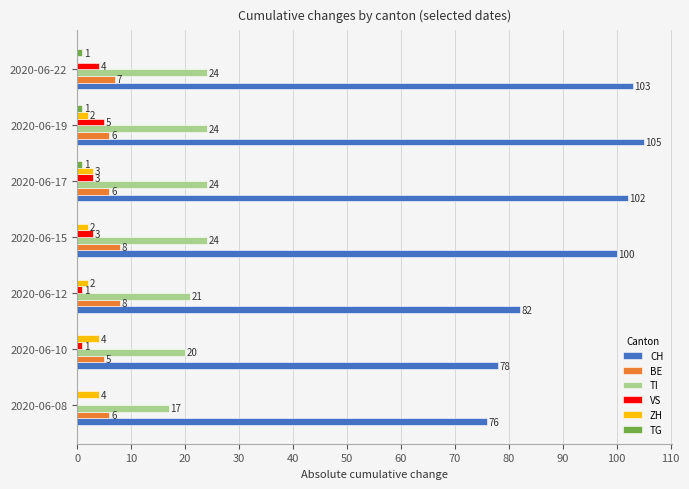

What is the maximum value shown in the chart?

105